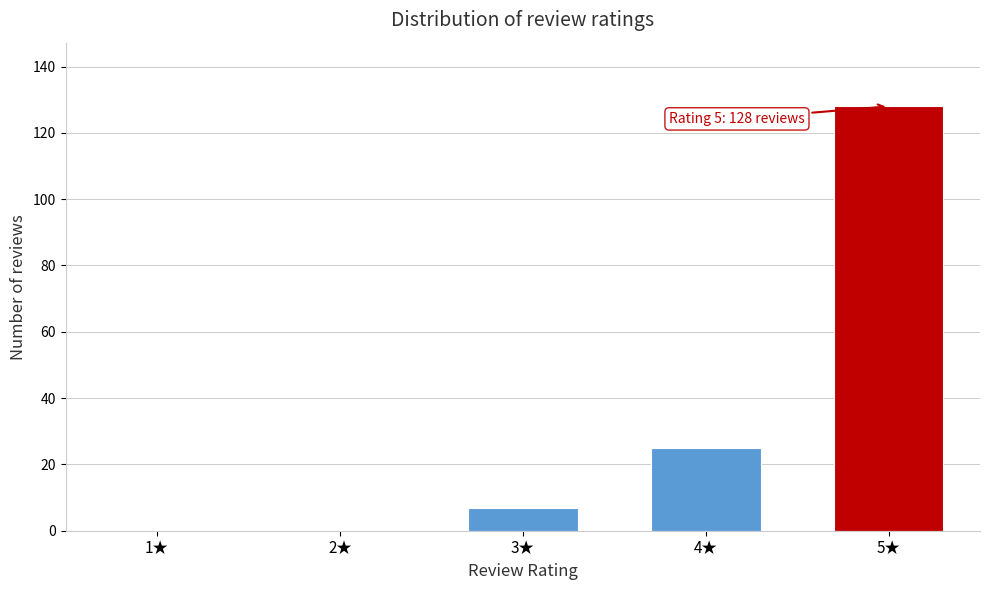

Reading right to left, extract all data points from this chart.

5★=128	4★=25	3★=7	2★=0	1★=0